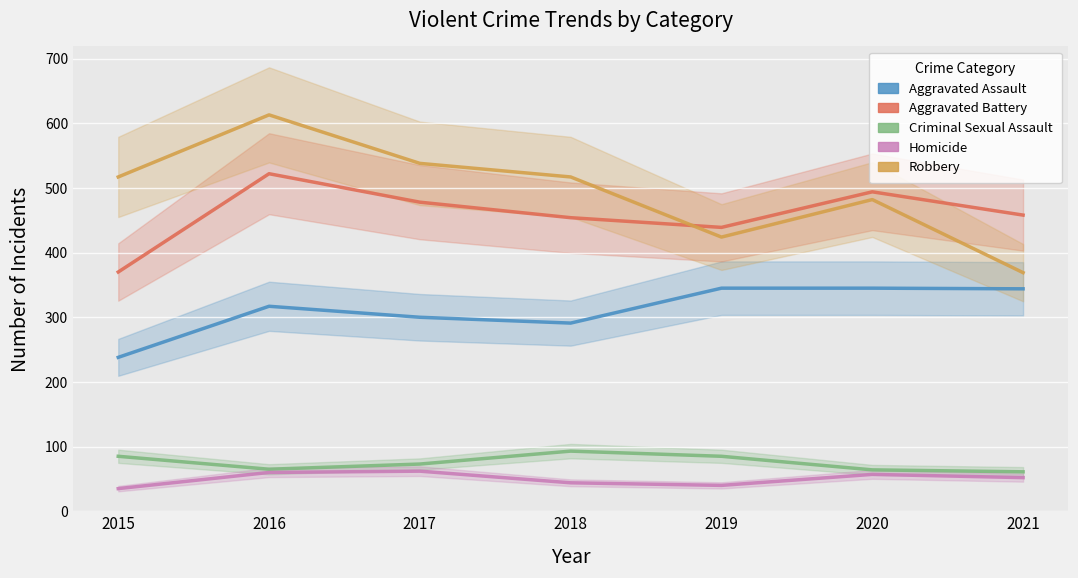

What is the sum of all Criminal Sexual Assault values?

526